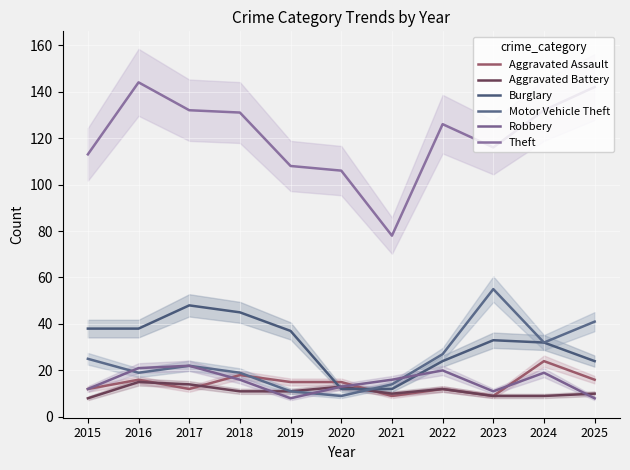

Where does the Theft series first go above 126?

2016